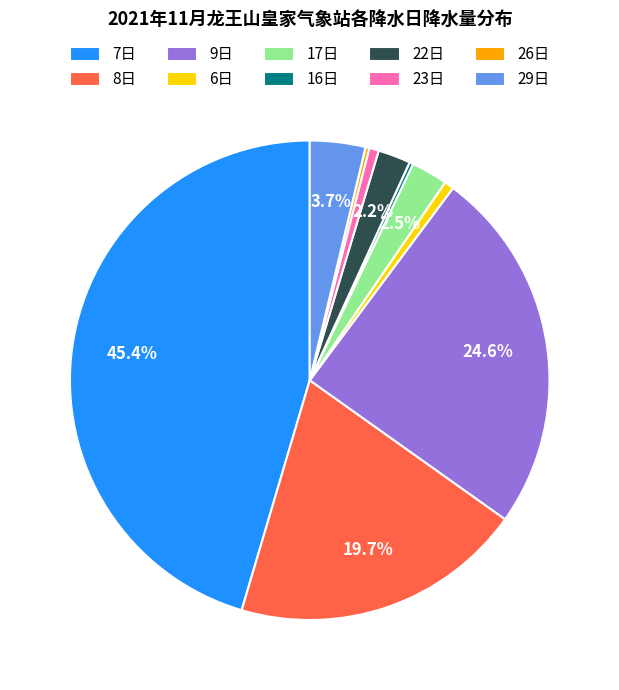

Between 9日 and 29日, which is larger?

9日